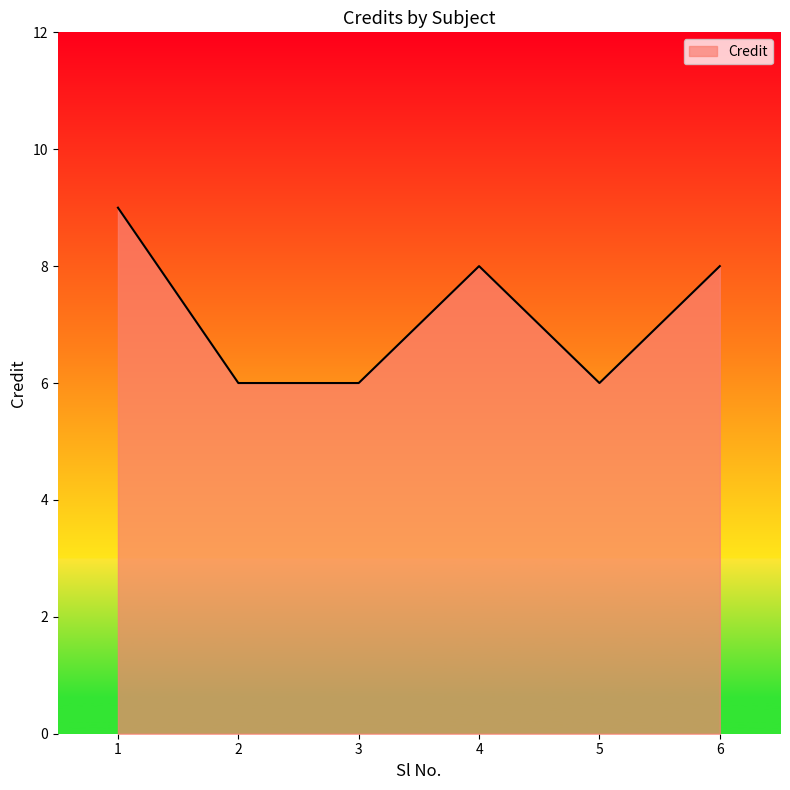

What value does the data have at 2?

6